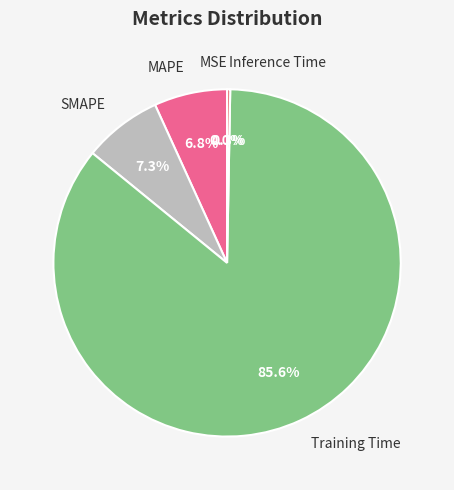

To the nearest percent, what is the average slice percentage?

20%